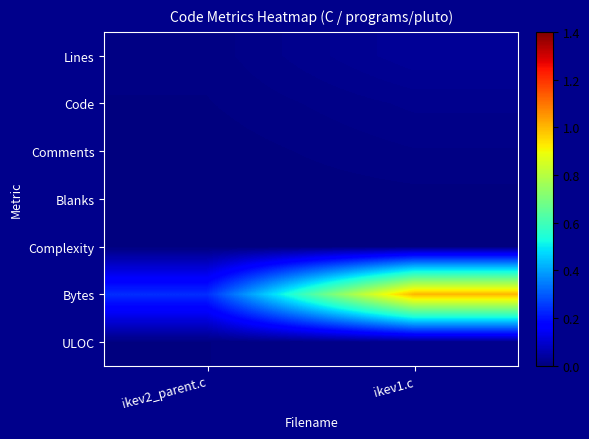

At how many categories does at least one series exceed 0?

2